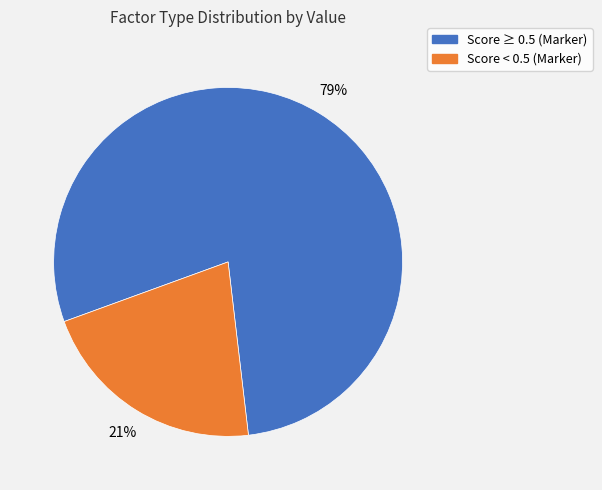

To the nearest percent, what is the average slice percentage?

50%